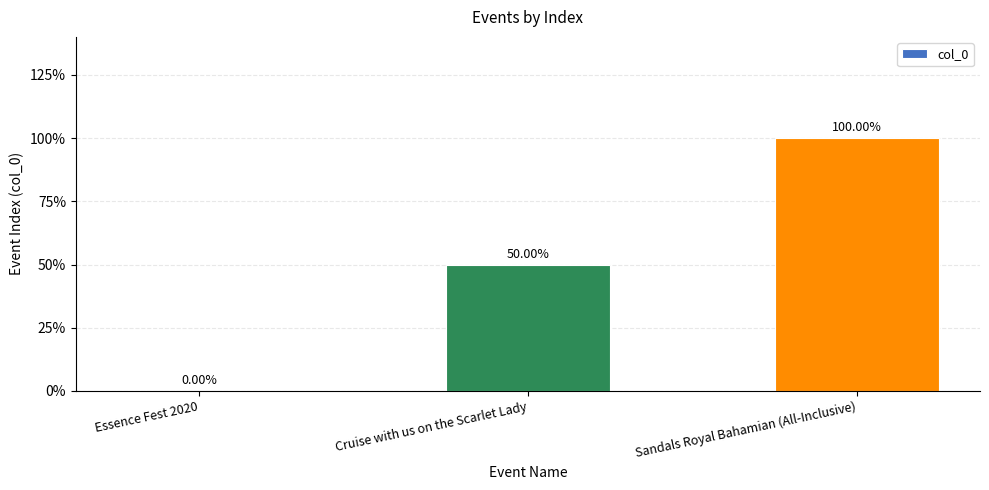

What is the average value?

1